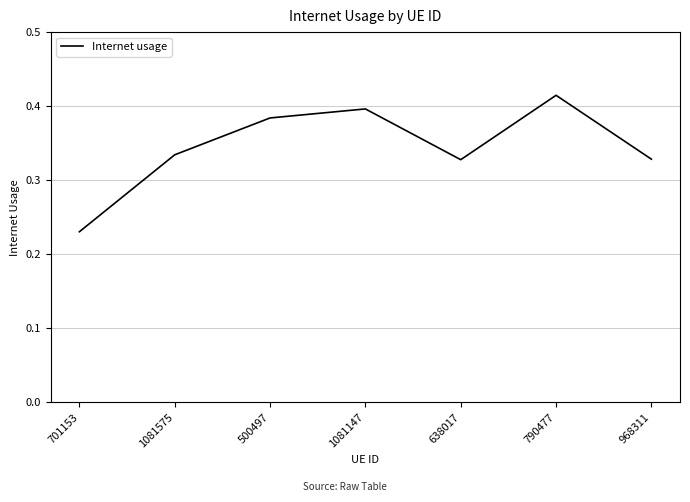

Between 790477 and 1081575, which is larger?

790477